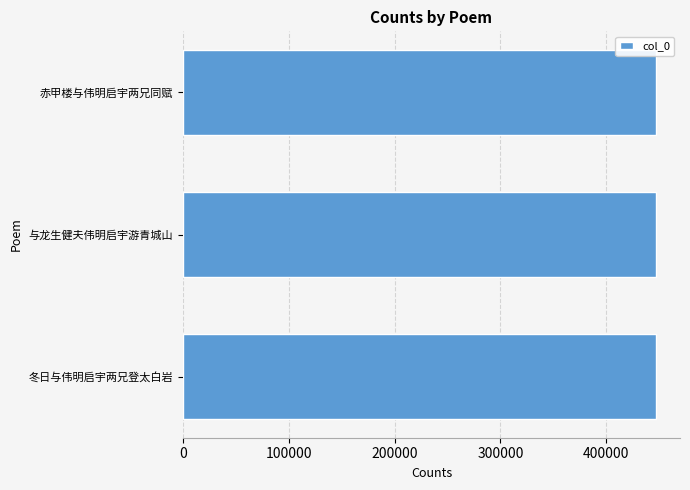

The value at 冬日与伟明启宇两兄登太白岩 is 447339. True or false?

True